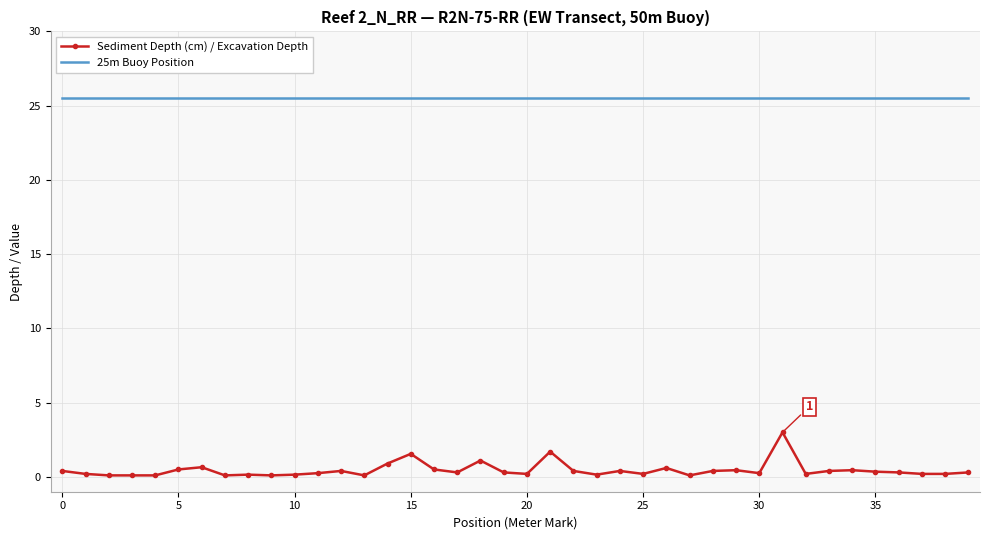

What is the smallest value displayed?

0.1